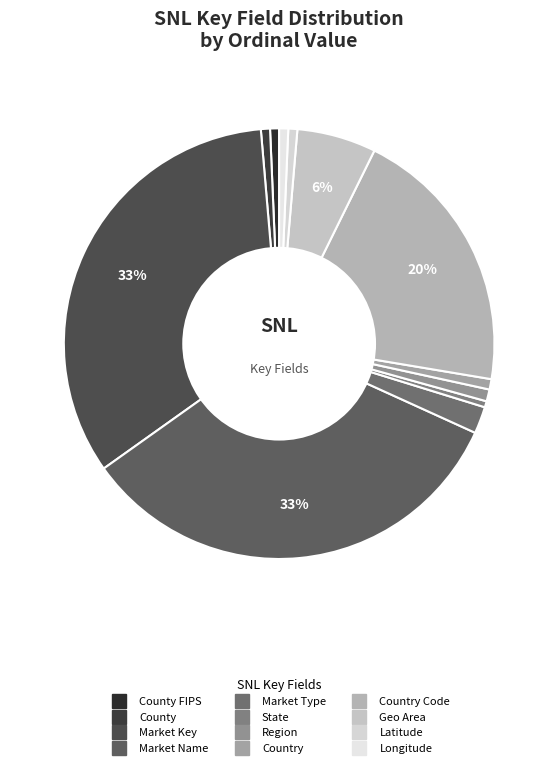

How many segments does this pie chart have?

12